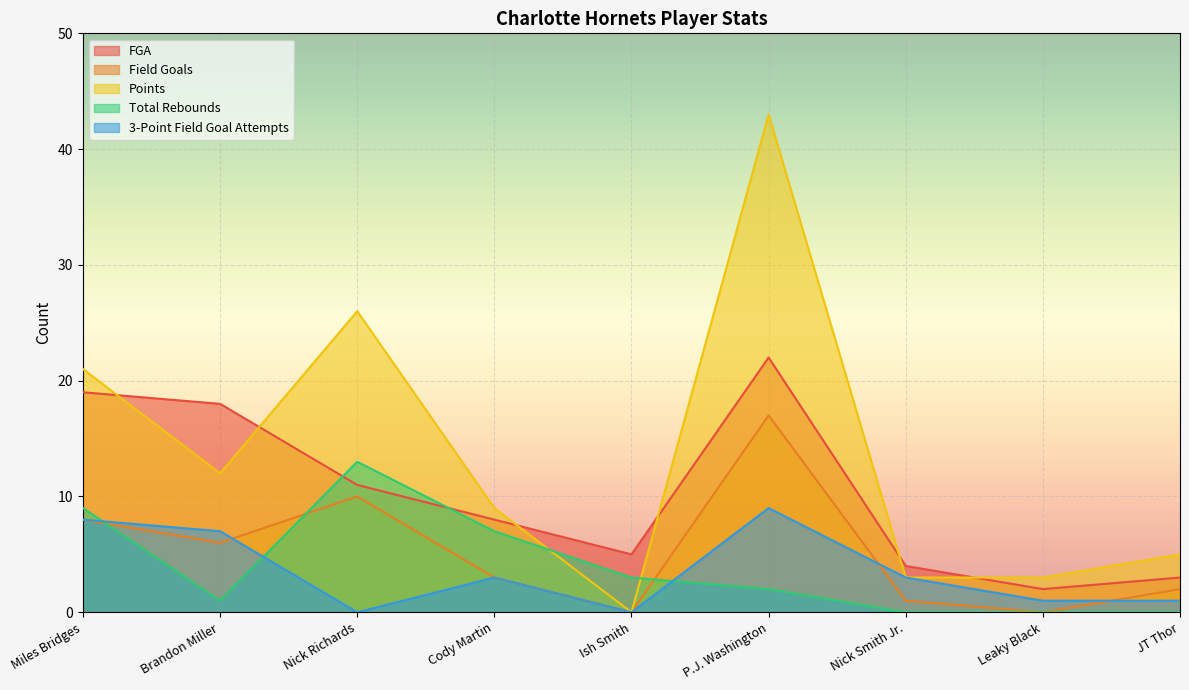

How many series are shown in this chart?

5